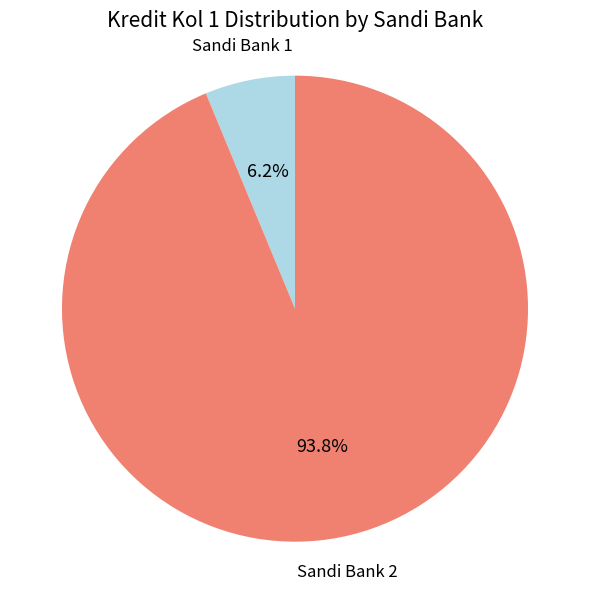

Is there a majority slice in this chart?

Yes